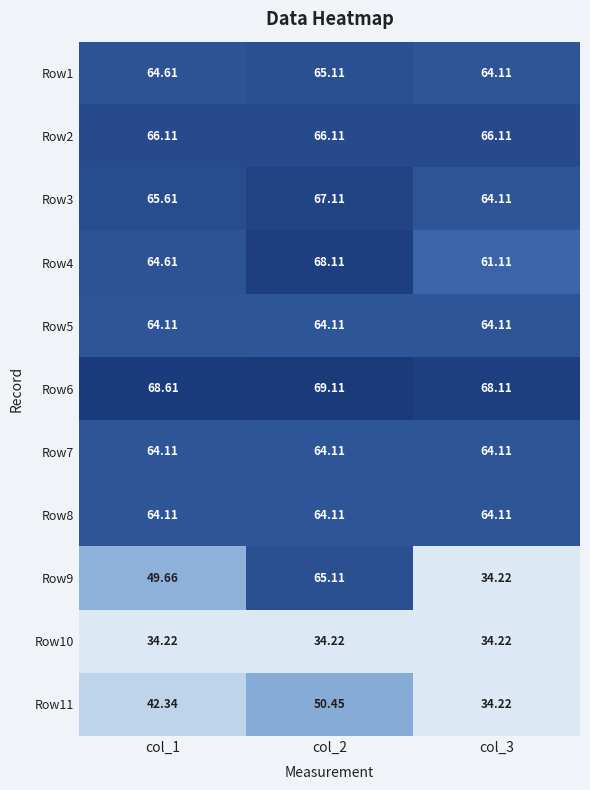

Count the number of categories in the chart.

3